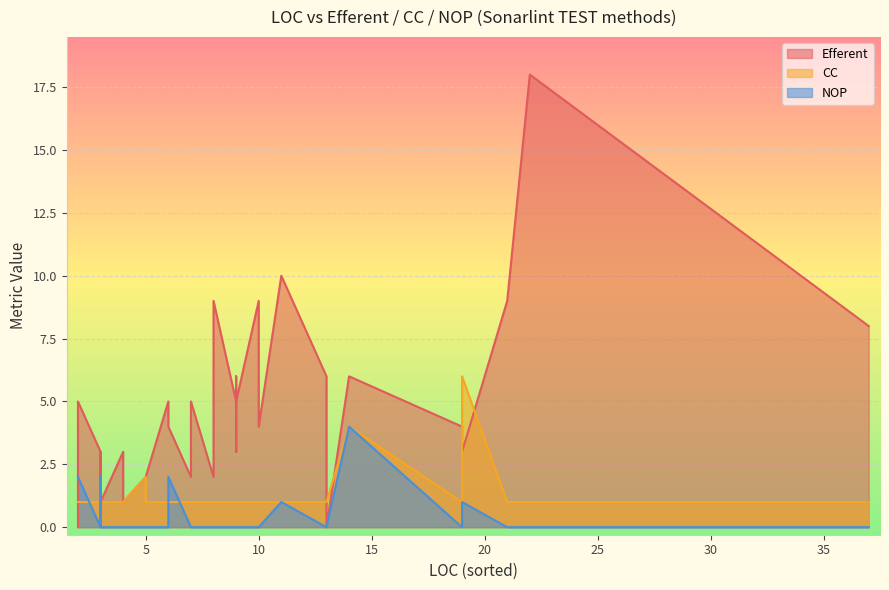

Between 8 and 2, which is larger?

2